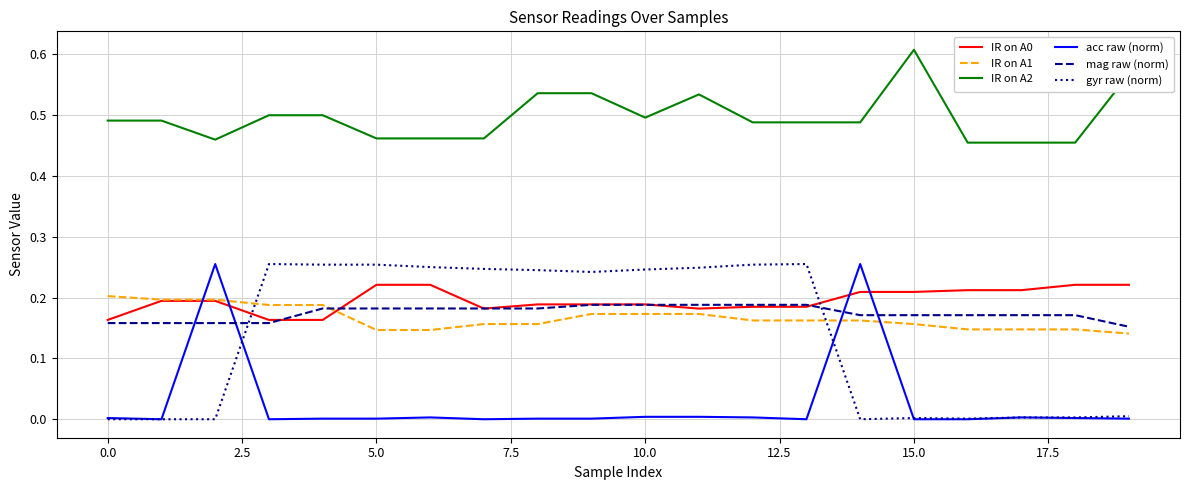

True or false: gyr raw (norm) and mag raw (norm) cross at least once.

True